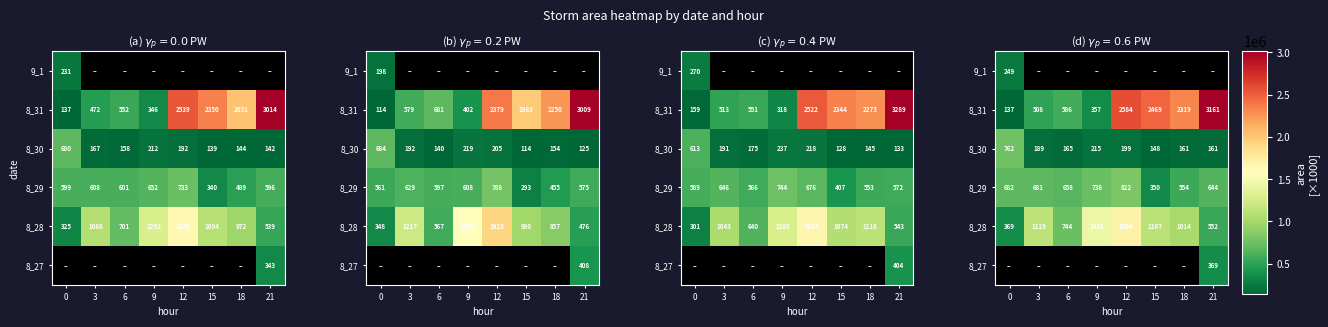

How many categories are shown in the chart?

8